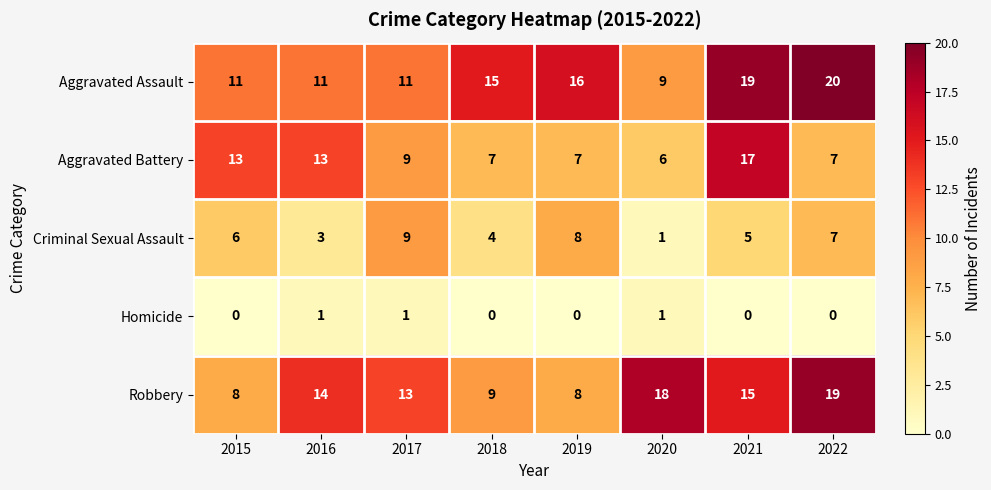

How many values in the Criminal Sexual Assault series are below 6?

4